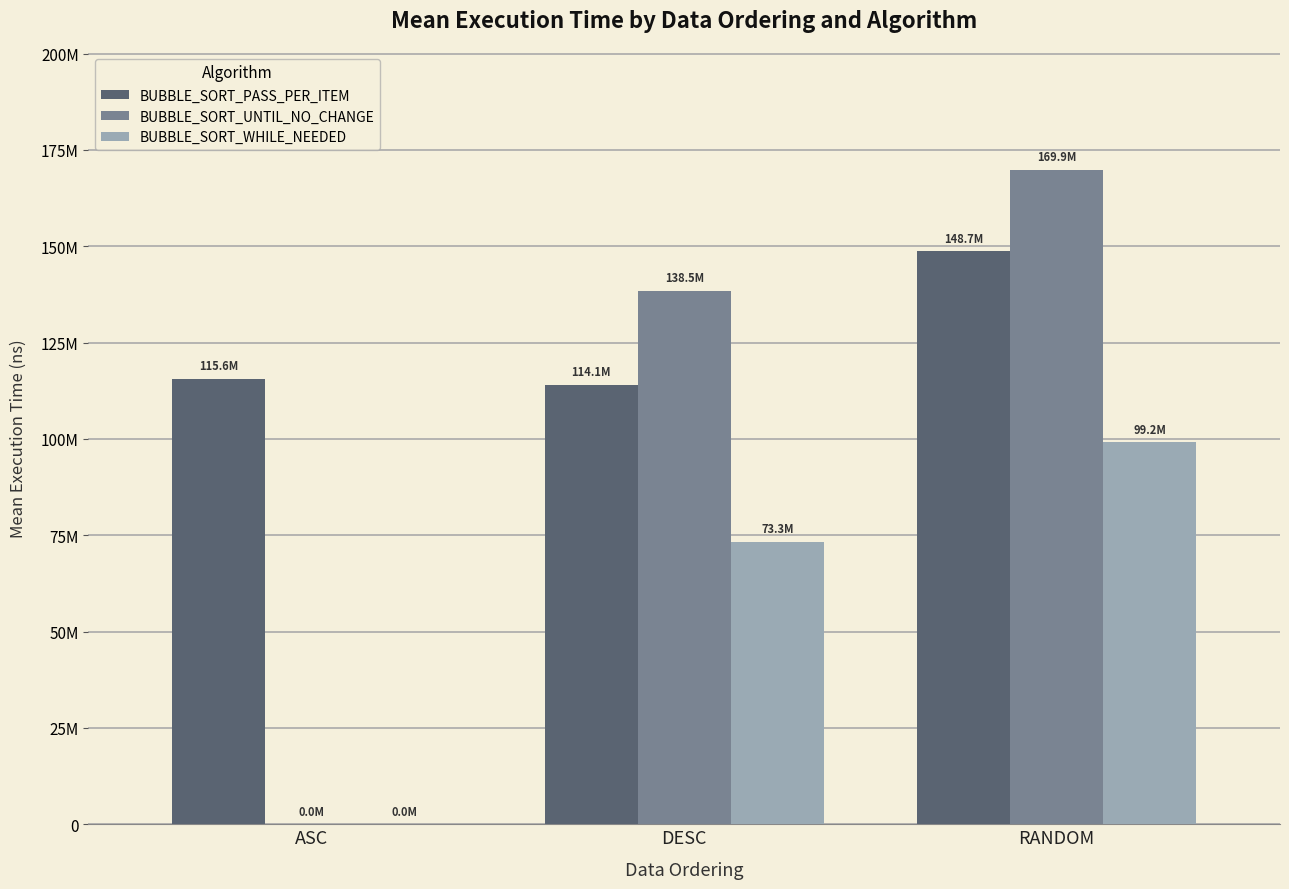

Is it true that BUBBLE_SORT_PASS_PER_ITEM equals 47116467.0 at RANDOM?

False